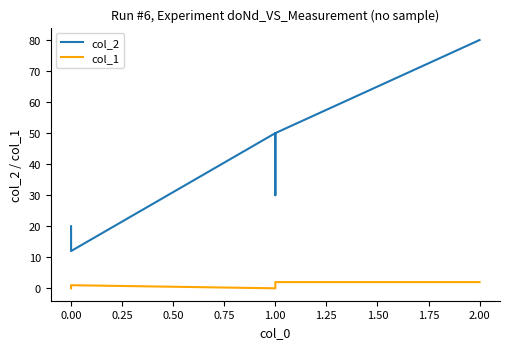

How many interior local valleys does the col_1 series have?

1